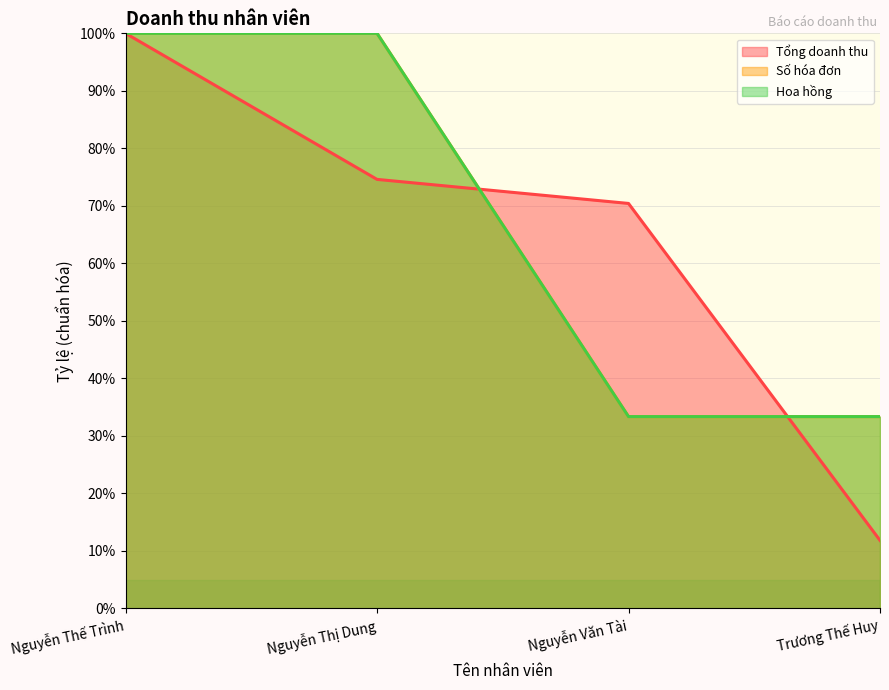

What are all the series names shown in the legend?

Tổng doanh thu, Số hóa đơn, Hoa hồng